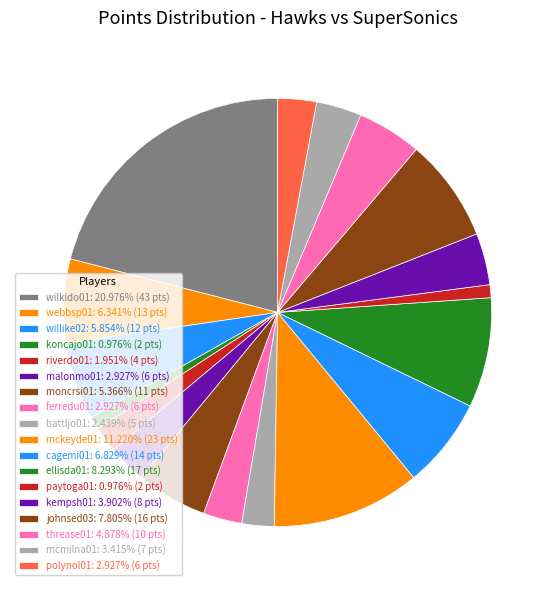

To the nearest percent, what is the combined percentage of threase01 and willike02?

11%